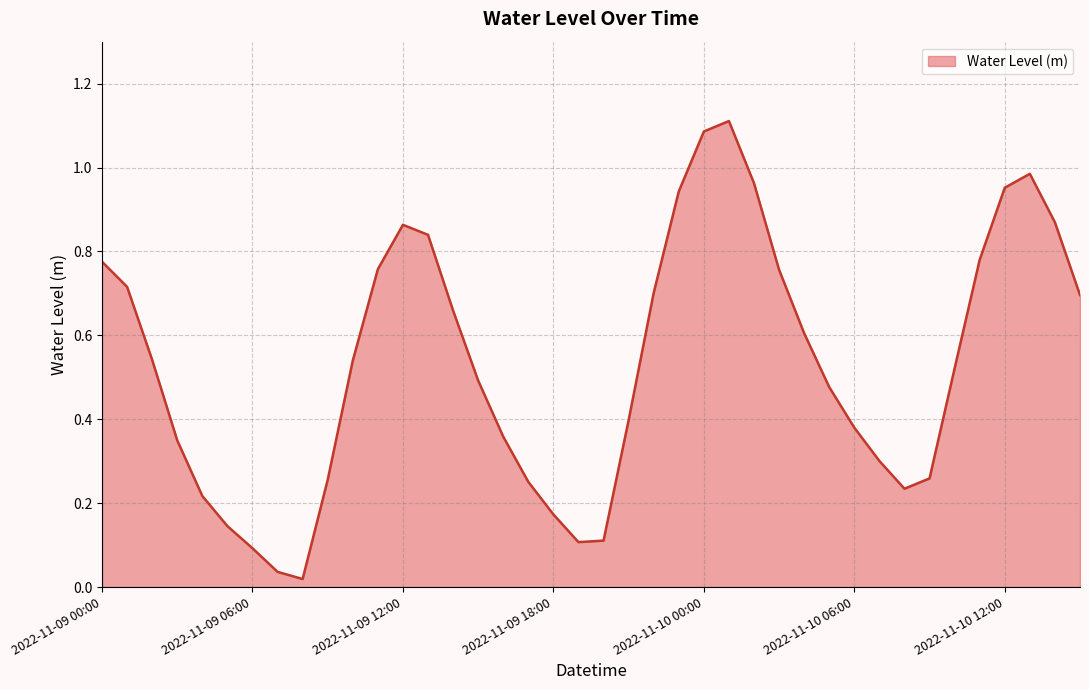

Where is the data nearest to the value 0?

2022-11-09 08:00